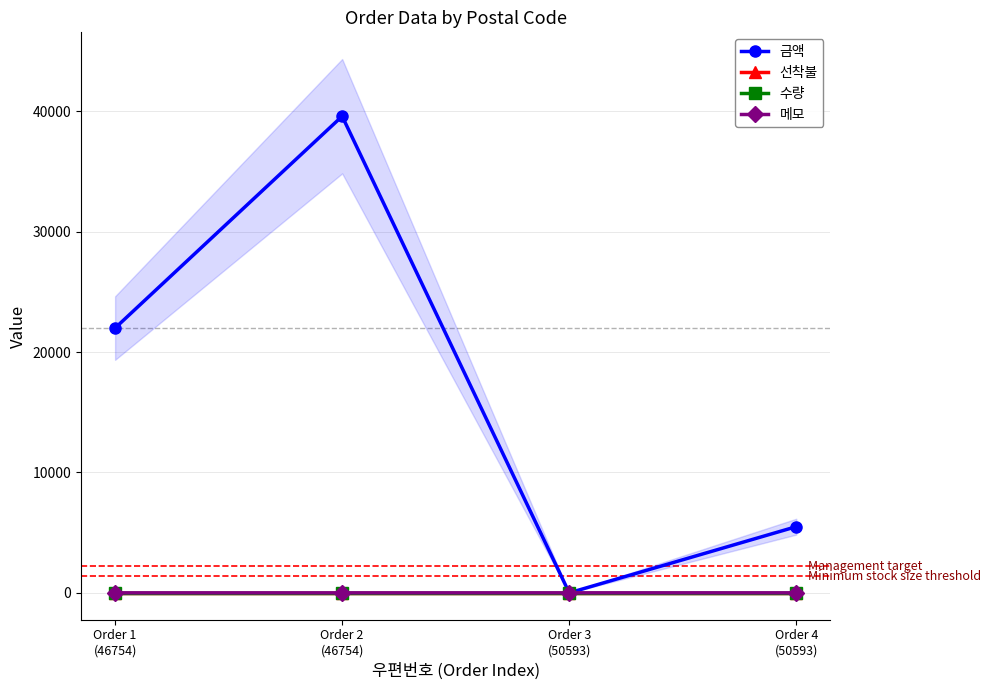

How many times do 금액 and 메모 cross each other?

2